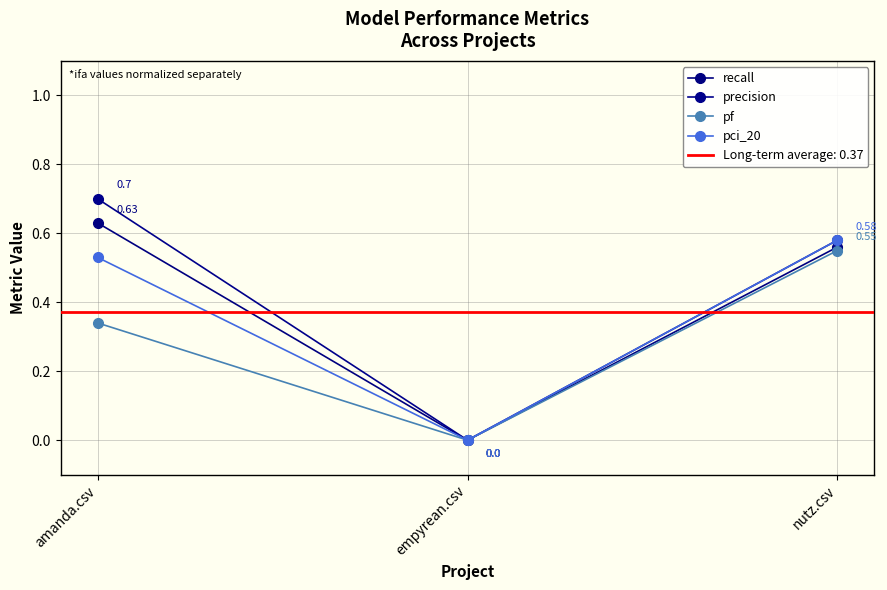

Reading left to right, transcribe all the data shown in this chart.

recall: amanda.csv=0.6	empyrean.csv=0.0	nutz.csv=0.6
precision: amanda.csv=0.7	empyrean.csv=0.0	nutz.csv=0.6
pf: amanda.csv=0.3	empyrean.csv=0.0	nutz.csv=0.6
pci_20: amanda.csv=0.5	empyrean.csv=0.0	nutz.csv=0.6